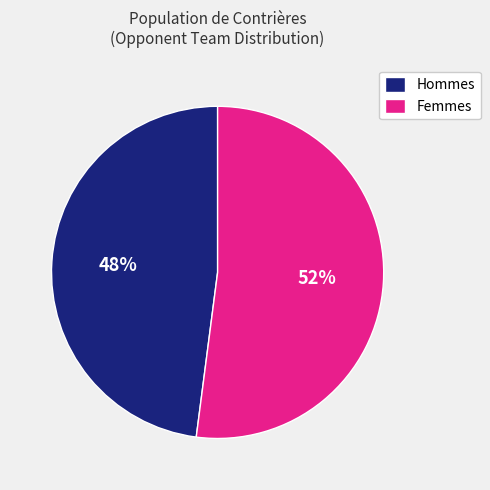

Does Hommes represent more than half of the total?

No